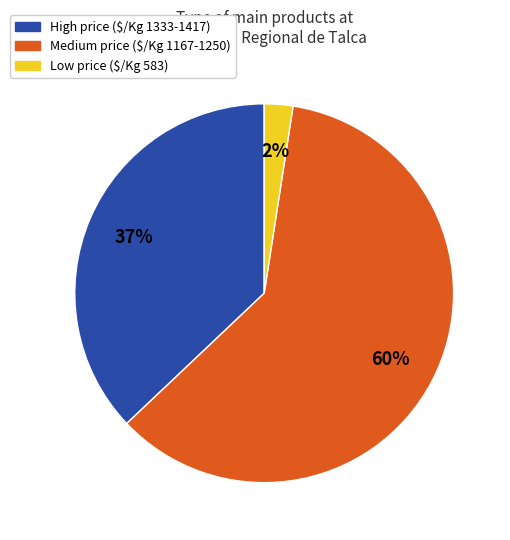

How many segments does this pie chart have?

3